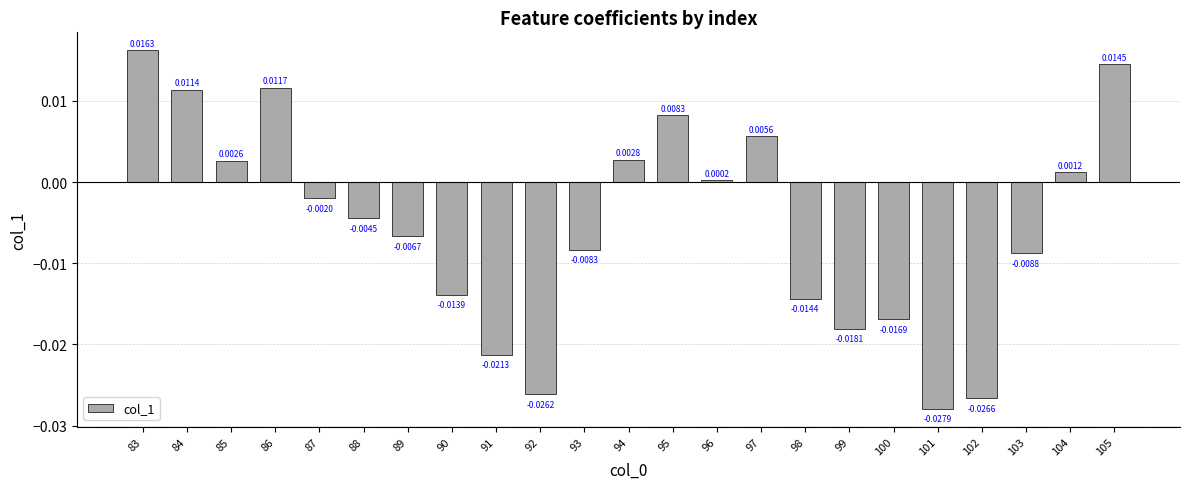

Rank the categories by value from highest to lowest.

83, 105, 86, 84, 95, 97, 94, 85, 104, 96, 87, 88, 89, 93, 103, 90, 98, 100, 99, 91, 92, 102, 101